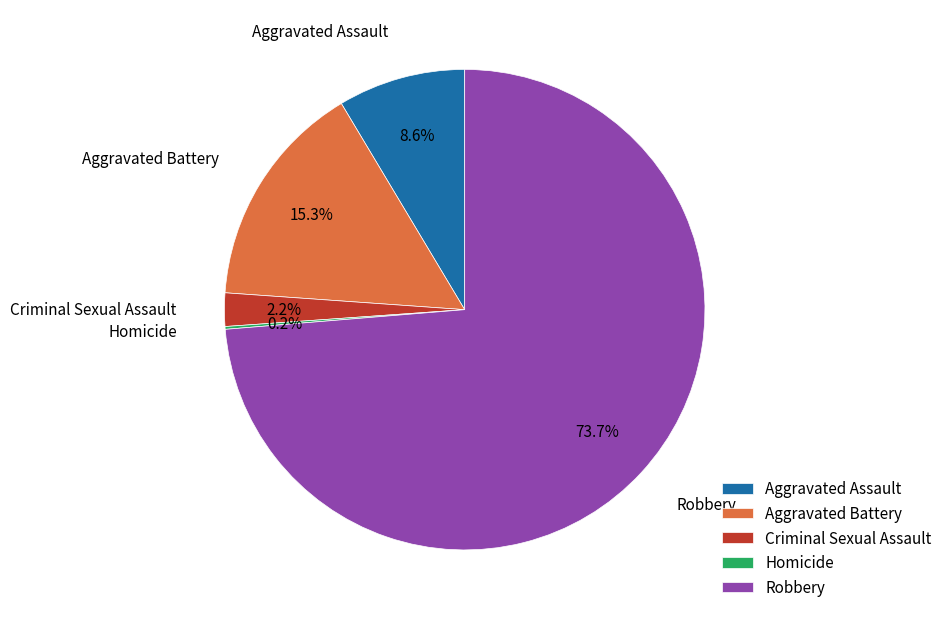

Is there a majority slice in this chart?

Yes